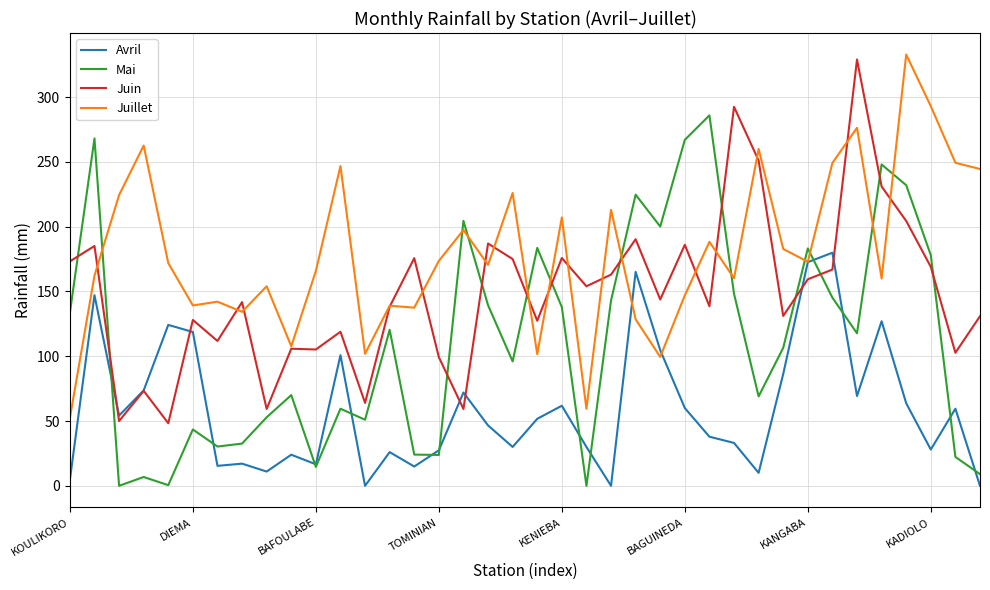

List the series in order of their overall mean, lowest first.

Avril, Mai, Juin, Juillet